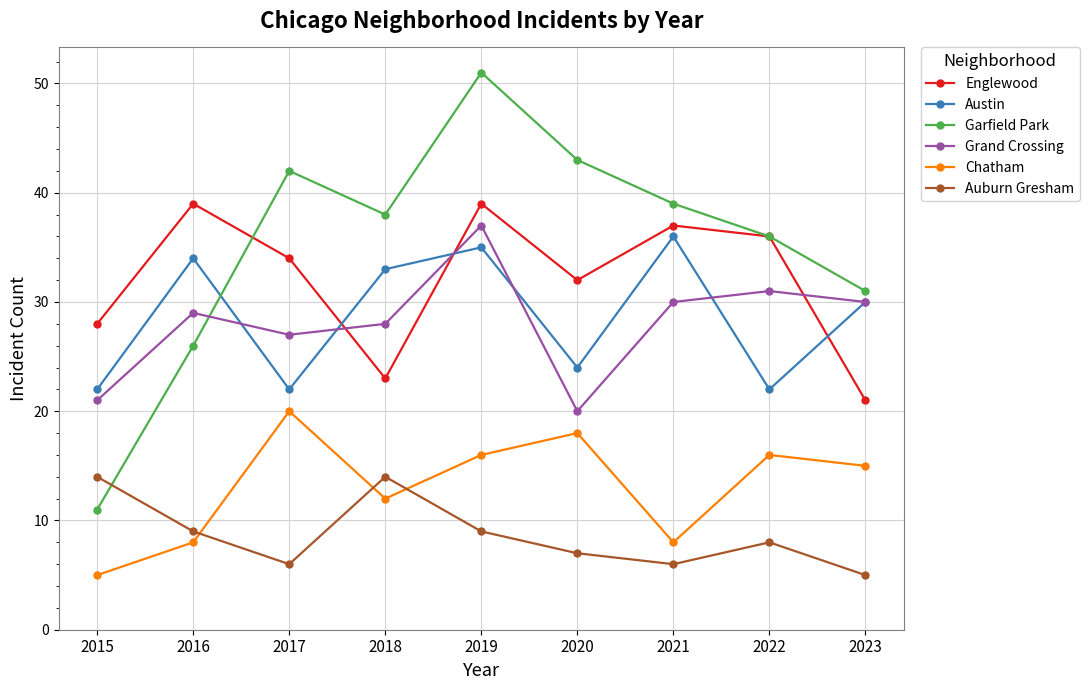

Which series has the largest range (max minus min)?

Garfield Park